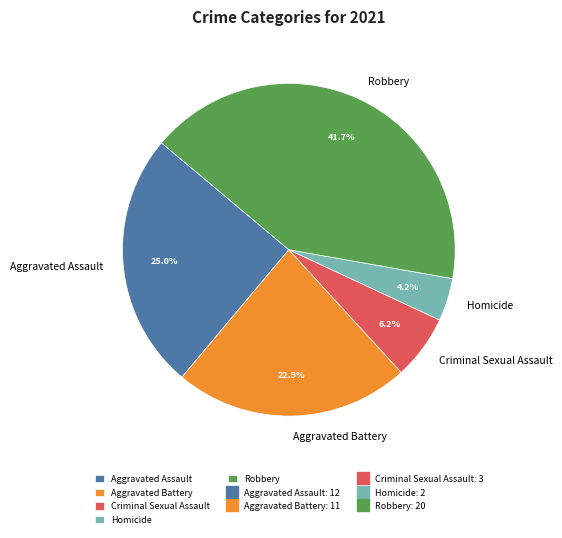

Which slice is the largest?

Robbery